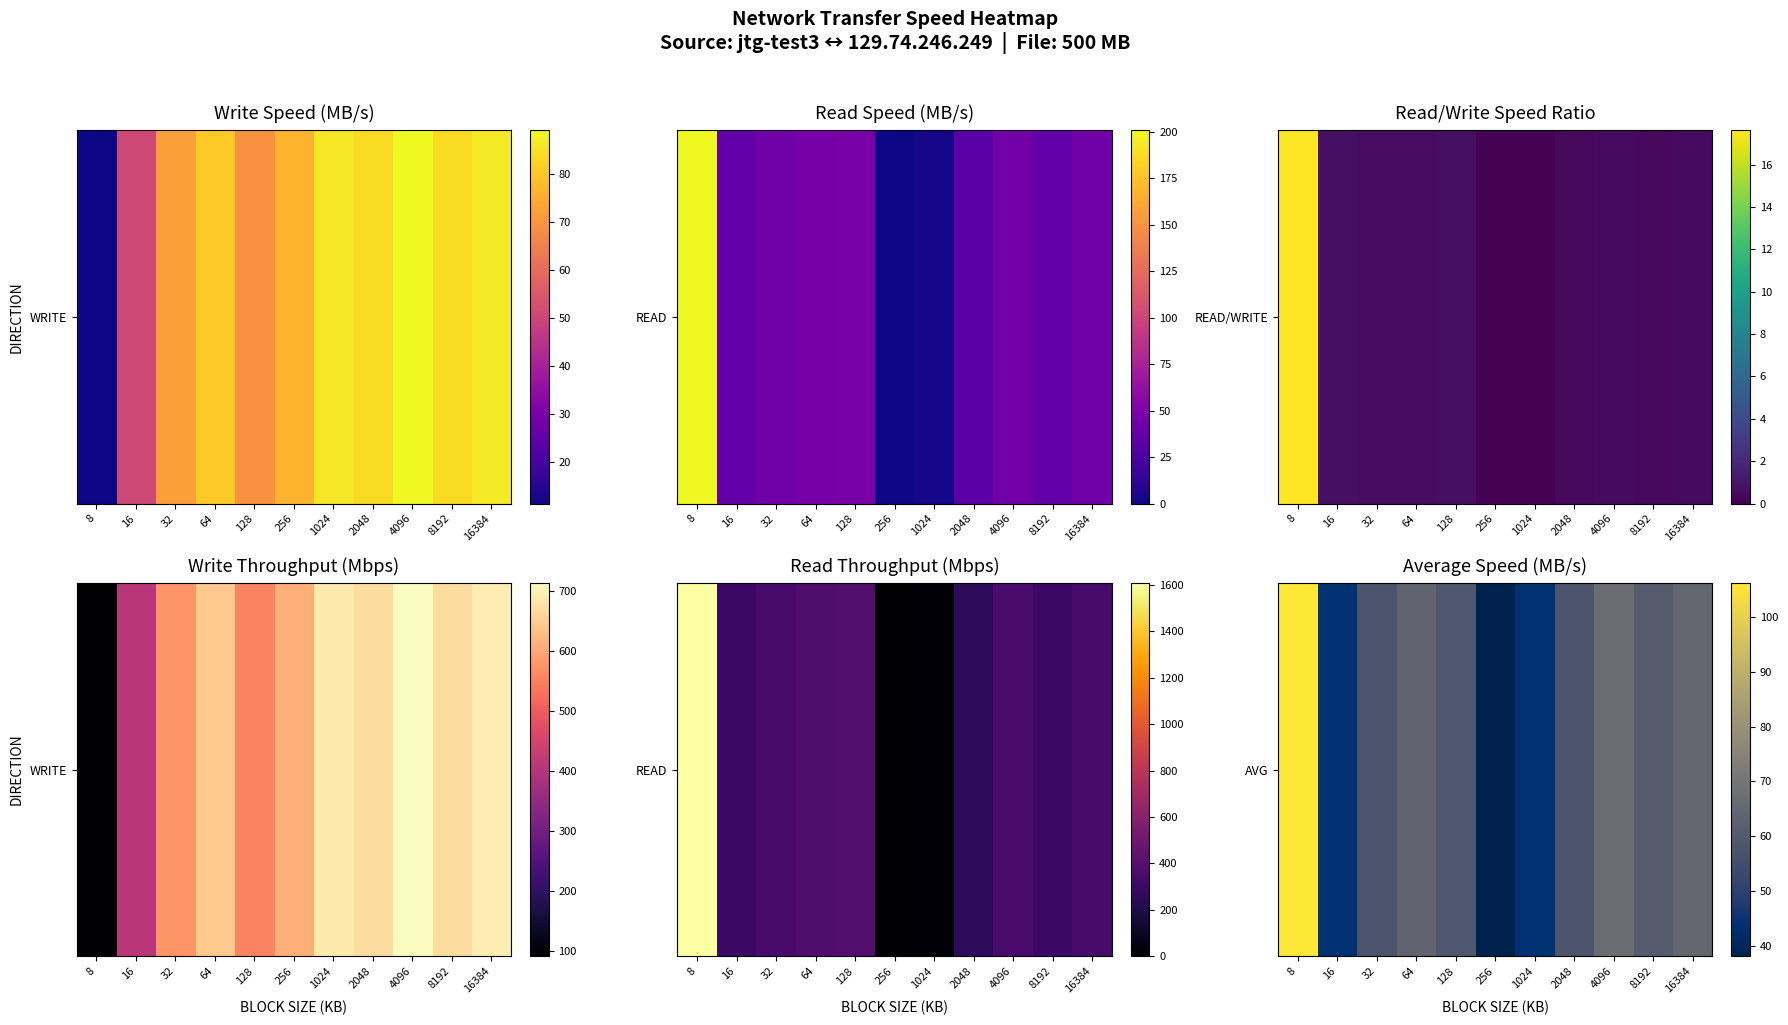

The chart shows a value of 29.6 at 1024. True or false?

False